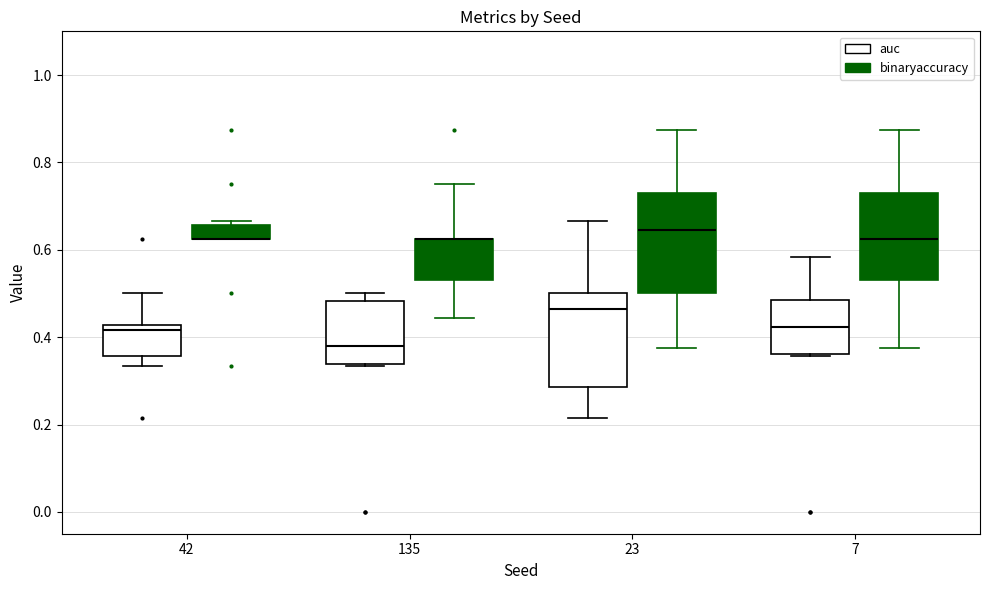

Reading left to right, read every box against the y-axis: the position of its median line, the range the box covers, and the ends of its whiskers. The values are not printed on the chart, so give them approximately, as read against the axis.

42 (auc): median 0.42 (just below the box's upper edge), box 0.36 to 0.42, whiskers 0.34 to 0.50
42 (binaryaccuracy): median 0.62 (drawn on the box's lower edge), box 0.62 to 0.66, whiskers 0.62 to 0.66 (just above the box's upper edge)
135 (auc): median 0.38, box 0.34 to 0.48, whiskers 0.34 to 0.50
135 (binaryaccuracy): median 0.62 (drawn on the box's upper edge), box 0.54 to 0.62, whiskers 0.44 to 0.76
23 (auc): median 0.46, box 0.28 to 0.50, whiskers 0.22 to 0.66
23 (binaryaccuracy): median 0.64, box 0.50 to 0.72, whiskers 0.38 to 0.88
7 (auc): median 0.42, box 0.36 to 0.48, whiskers 0.36 to 0.58
7 (binaryaccuracy): median 0.62, box 0.54 to 0.72, whiskers 0.38 to 0.88